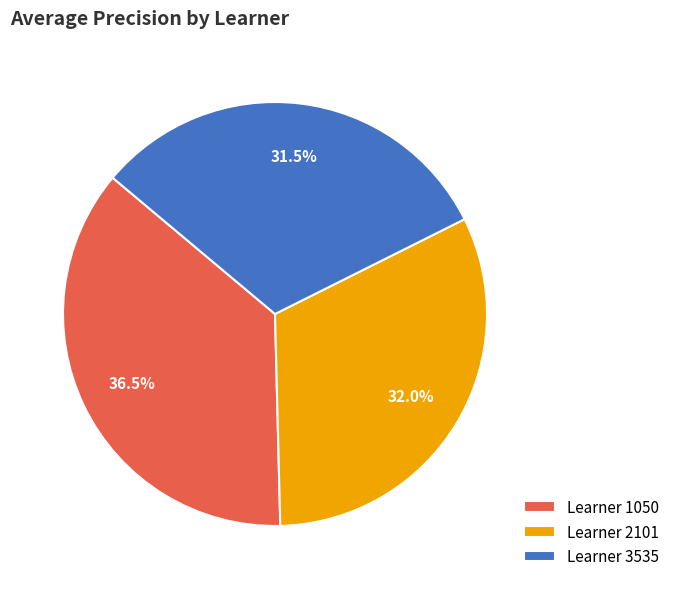

What is the largest slice in the pie chart?

Learner 1050